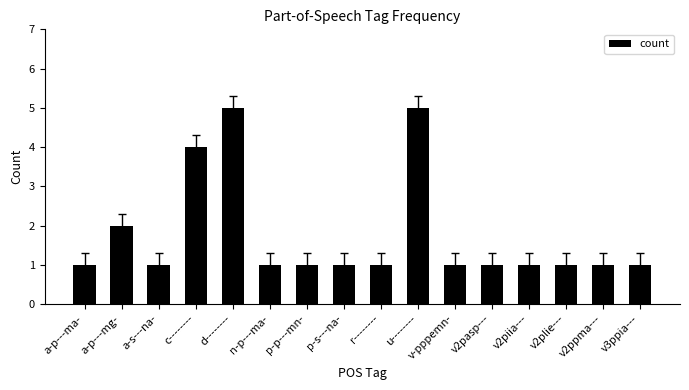

True or false: the data shows 2 at a-p---mg-.

True